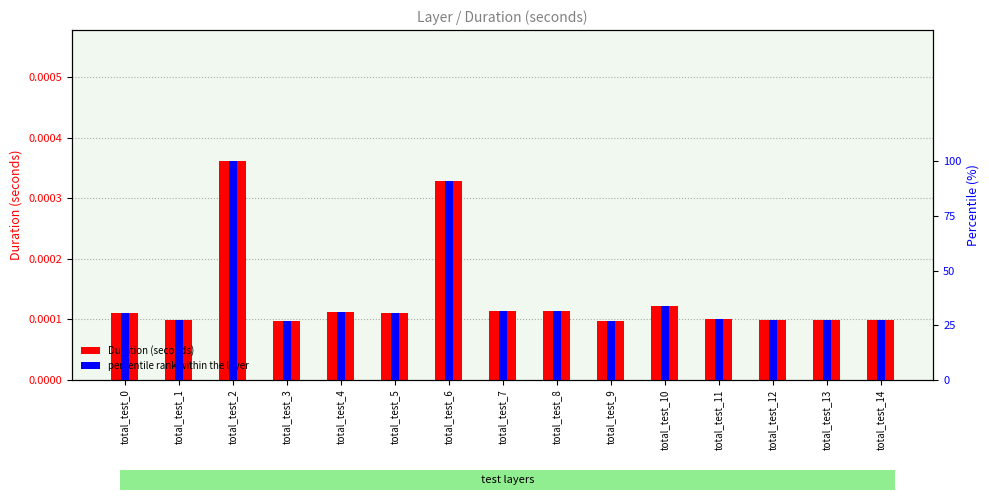

What is the difference between the maximum and second lowest values in the percentile rank within the layer series?

72.9